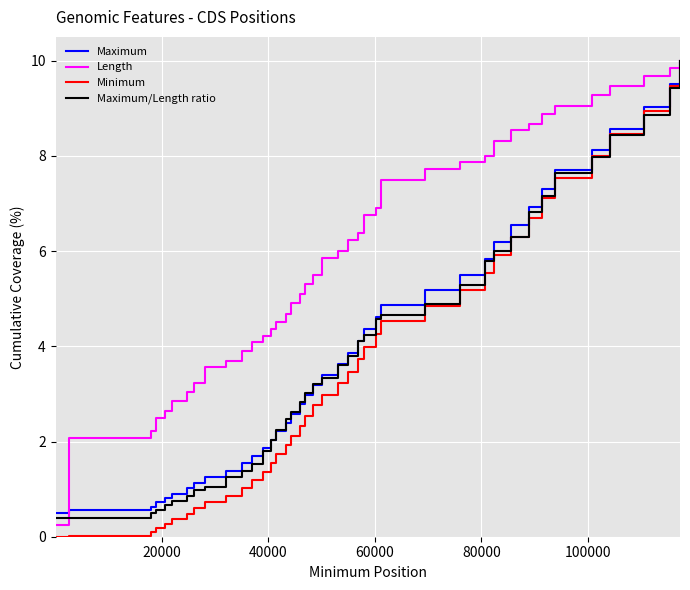

What is the lowest value of the Maximum series?

0.5